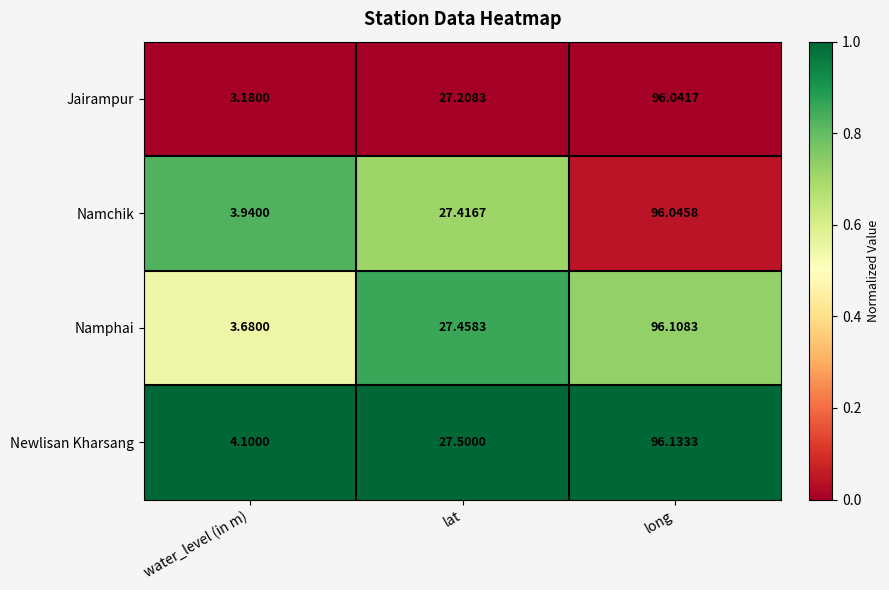

Rank the series by their maximum value, from highest to lowest.

Newlisan Kharsang, Namphai, Namchik, Jairampur